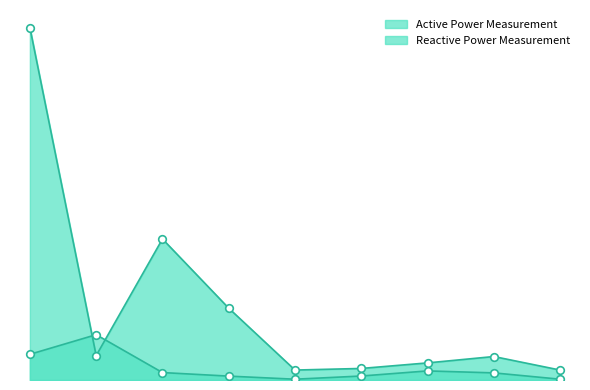

Which series has the largest total across all categories?

Active Power Measurement